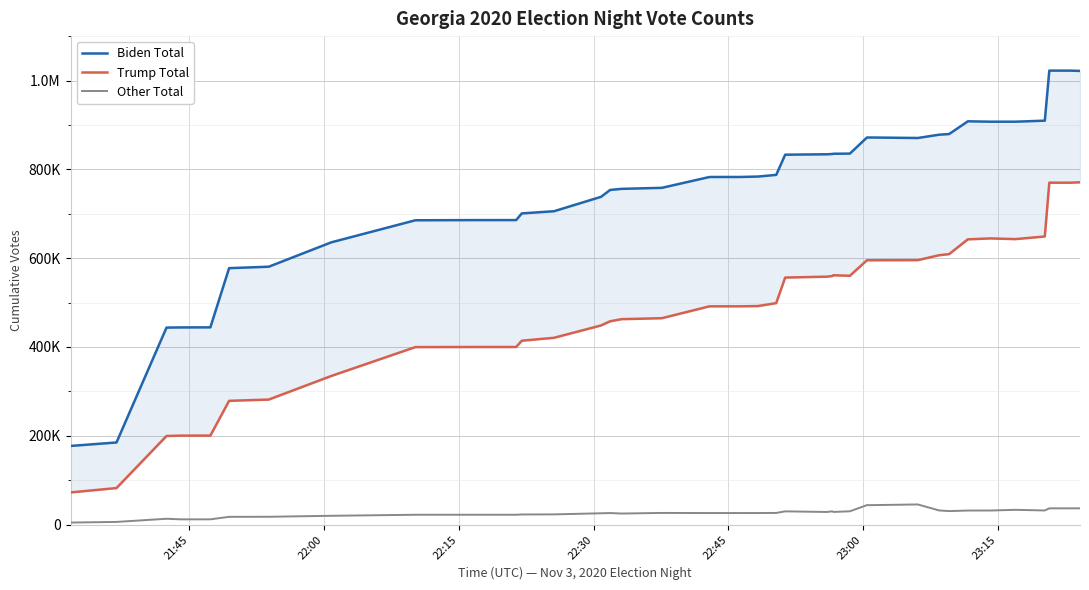

What is the average value of the Trump Total series?

478701